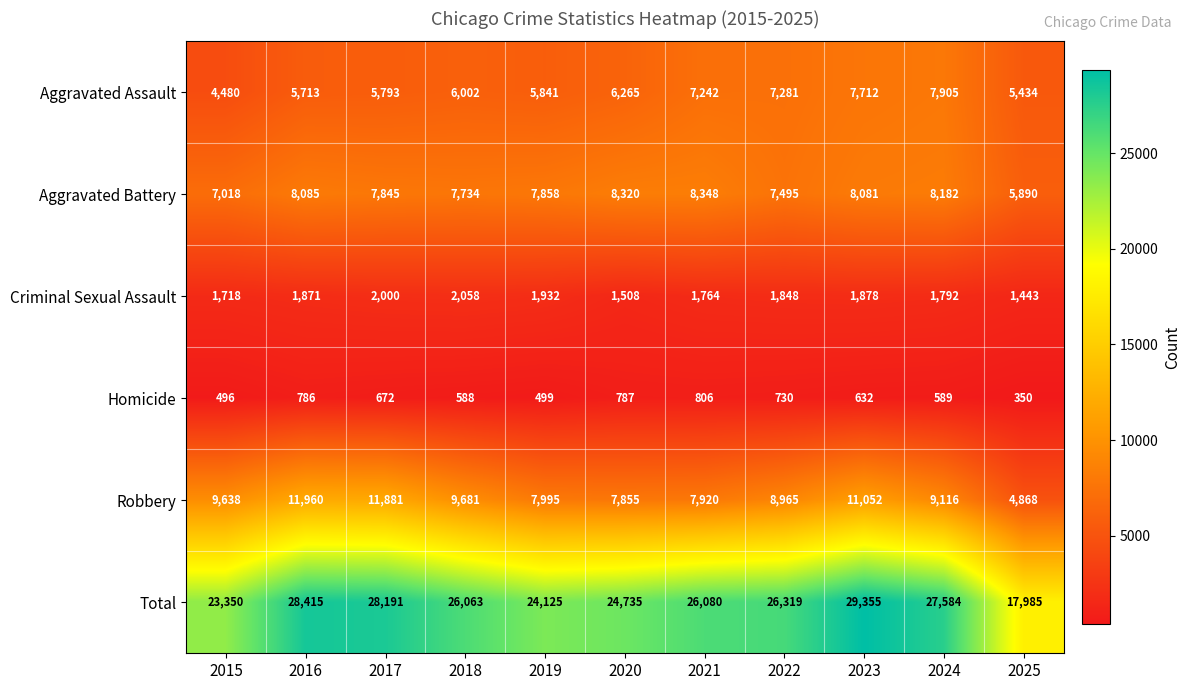

At which category does the chart reach its minimum across all series?

2025